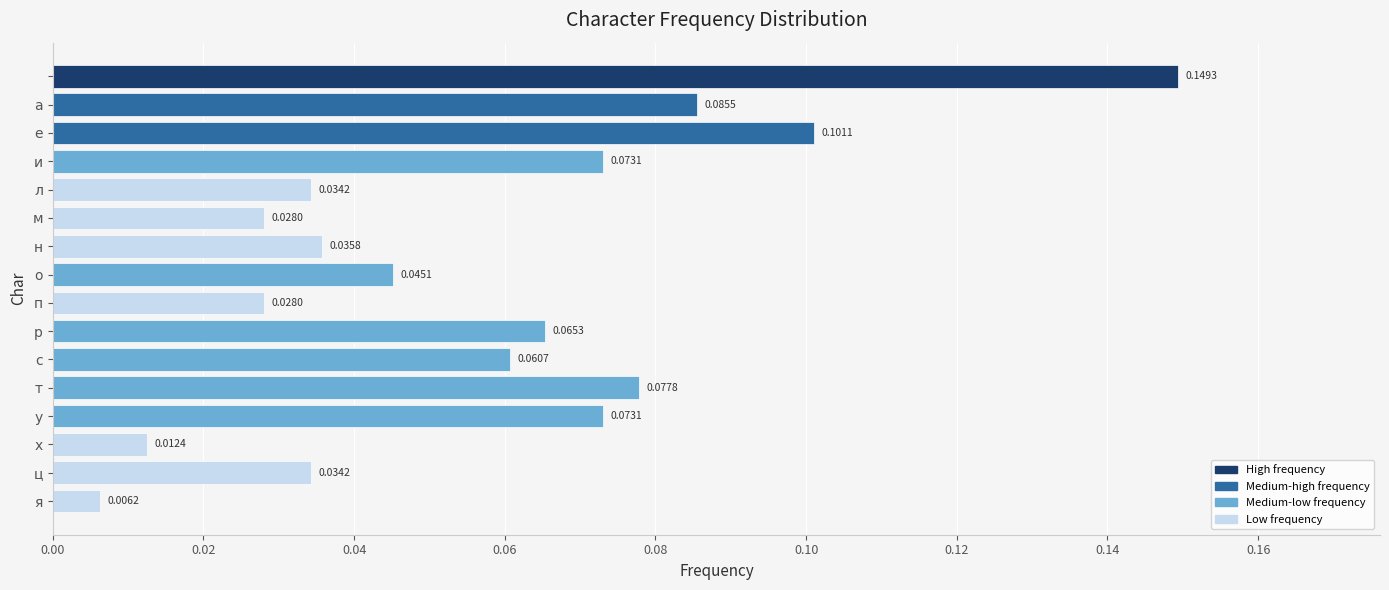

What is the sum of all values?

0.9